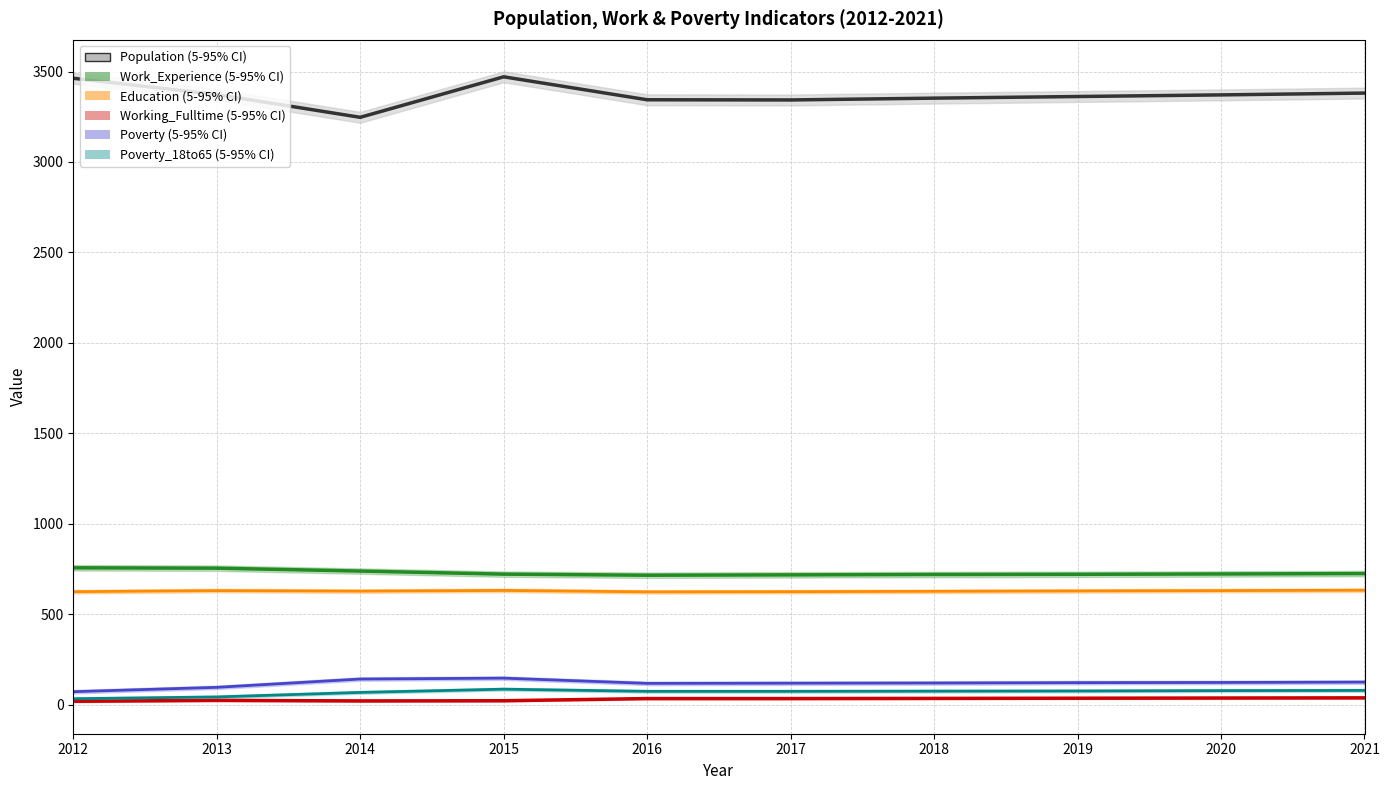

How many interior local valleys does the Working_Fulltime series have?

1